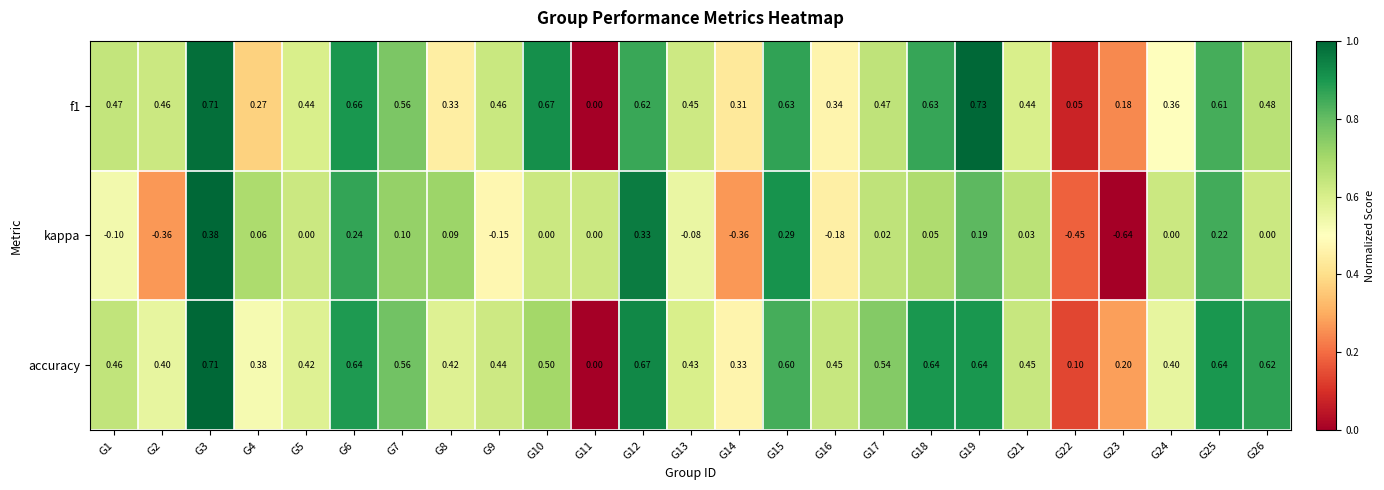

Which series has the widest spread of values?

kappa